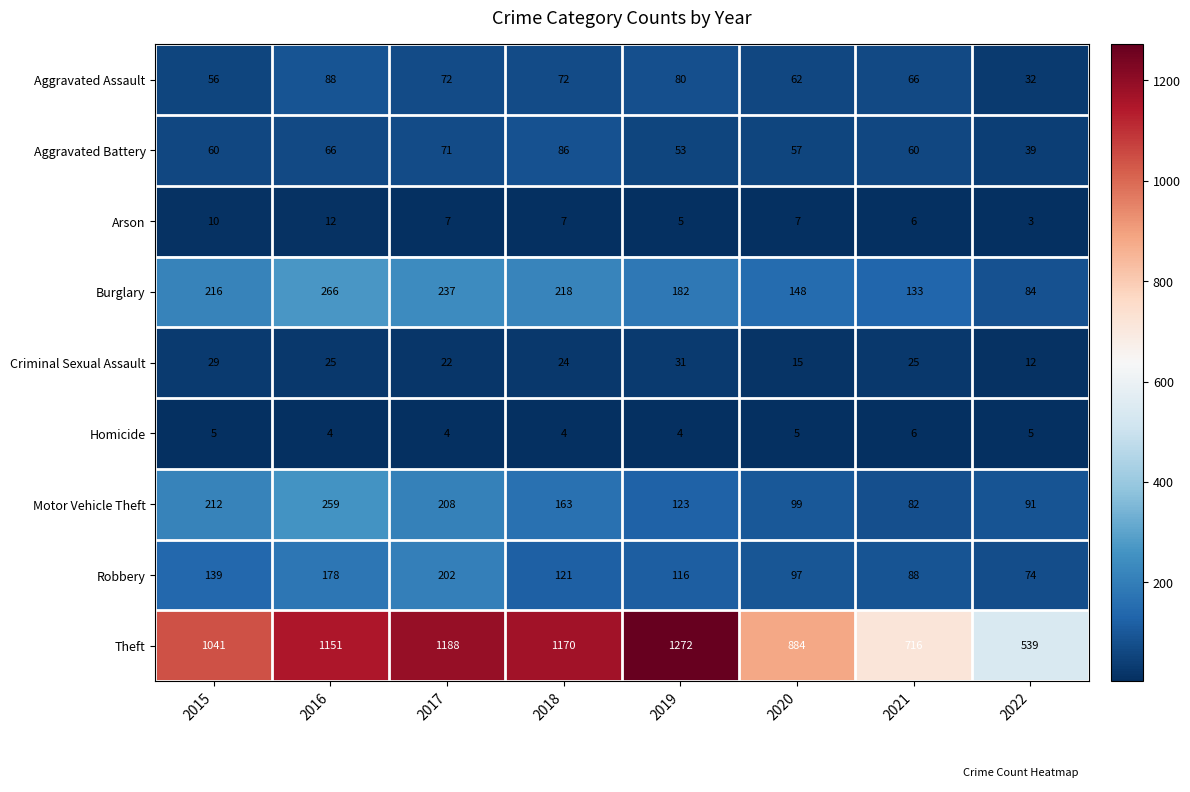

Which label corresponds to the smallest value in the chart?

2022